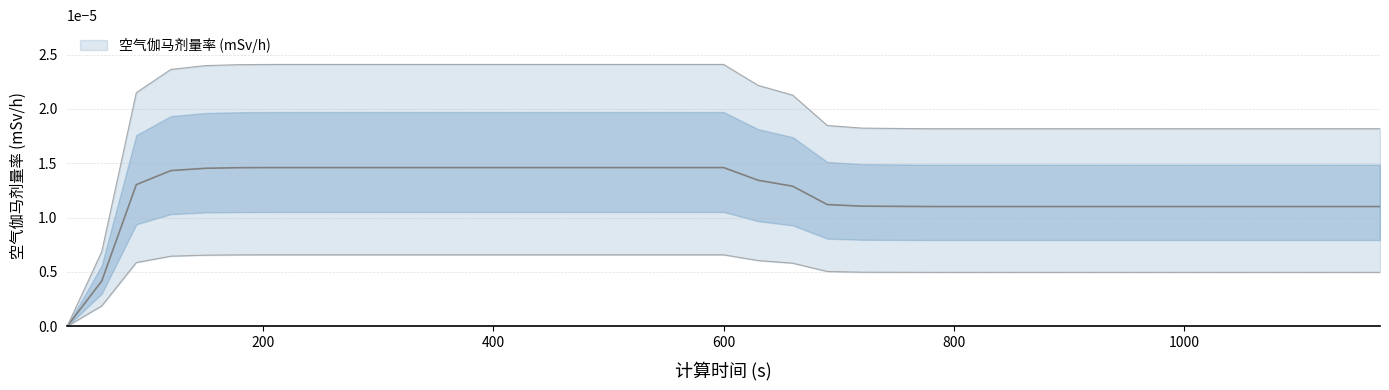

Rank the categories by value from highest to lowest.

210, 240, 270, 300, 330, 360, 390, 420, 450, 480, 510, 540, 570, 600, 180, 150, 120, 630, 90, 660, 690, 720, 750, 780, 810, 840, 870, 900, 930, 960, 990, 1020, 1050, 1080, 1110, 1140, 1170, 60, 30